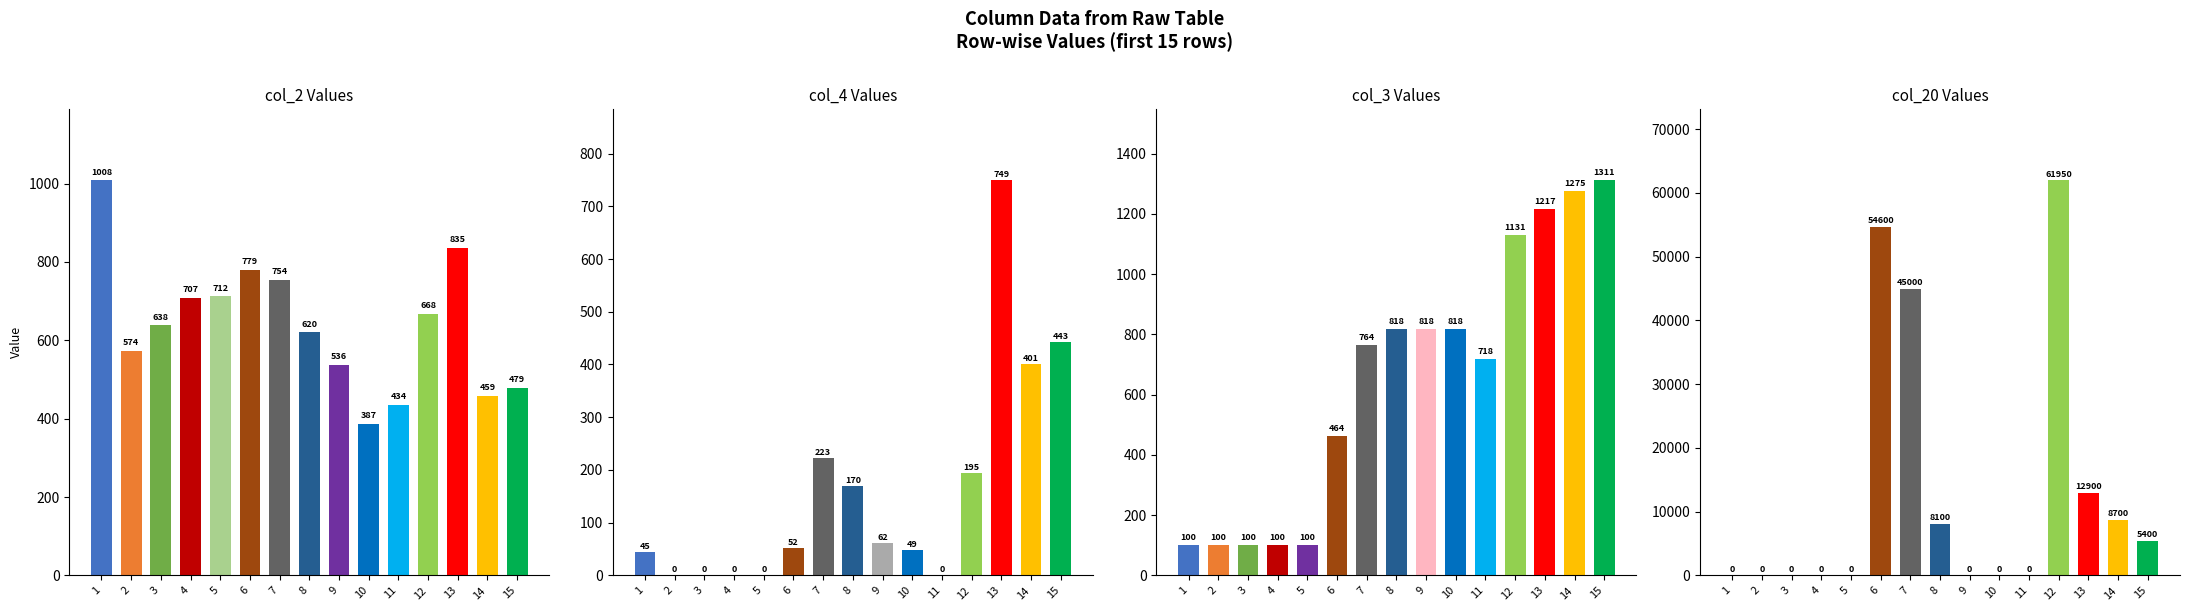

What are all the series names shown in the legend?

col_2, col_4, col_3, col_20